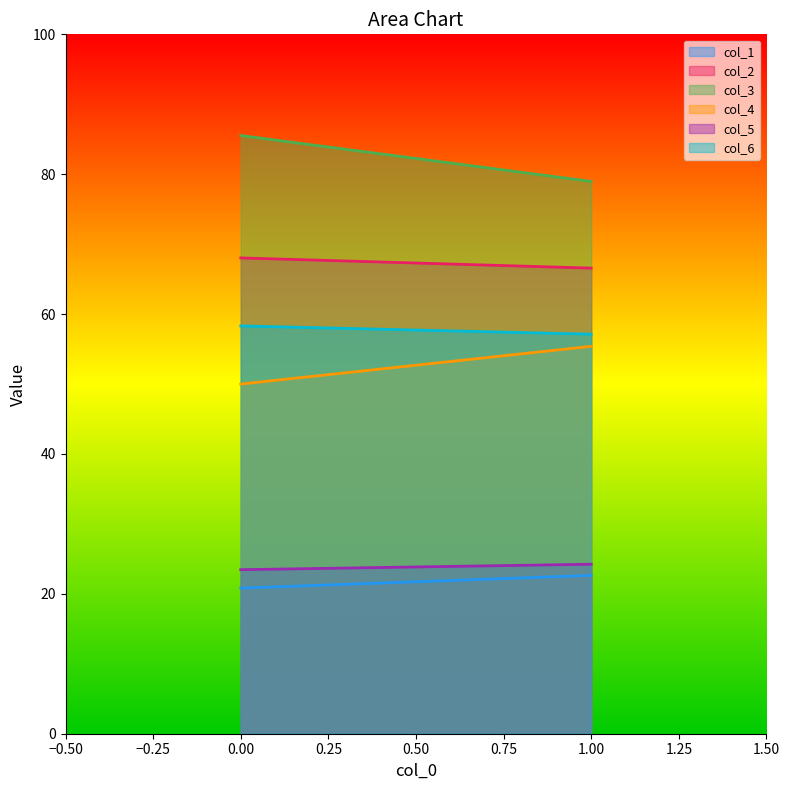

Which has a higher value, 0 or 1?

1